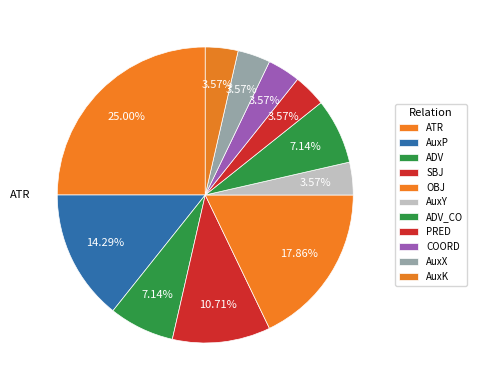

The AuxK slice represents 4% of the pie. True or false?

True